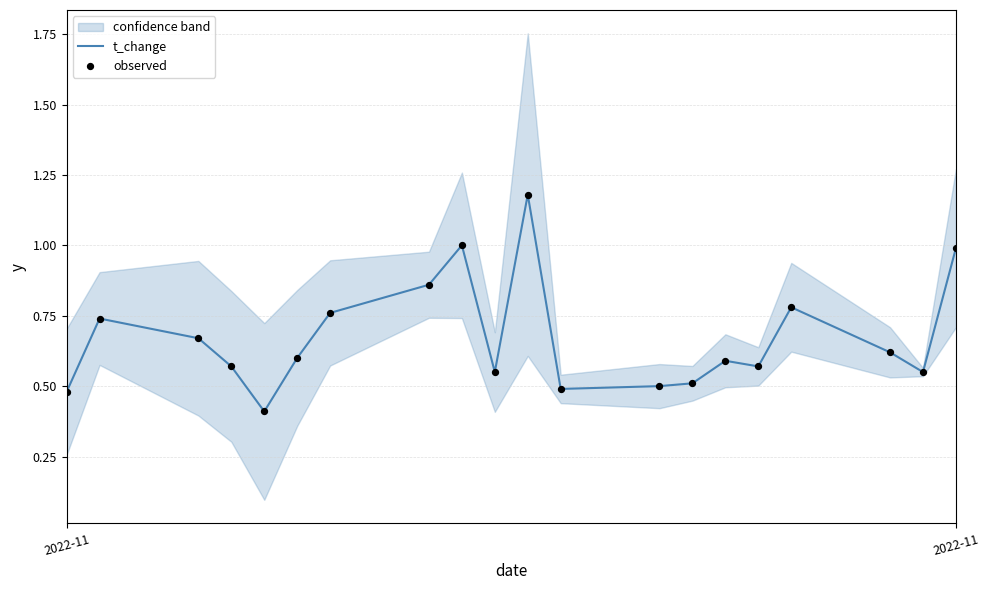

Which series contains the highest Y value?

t_change